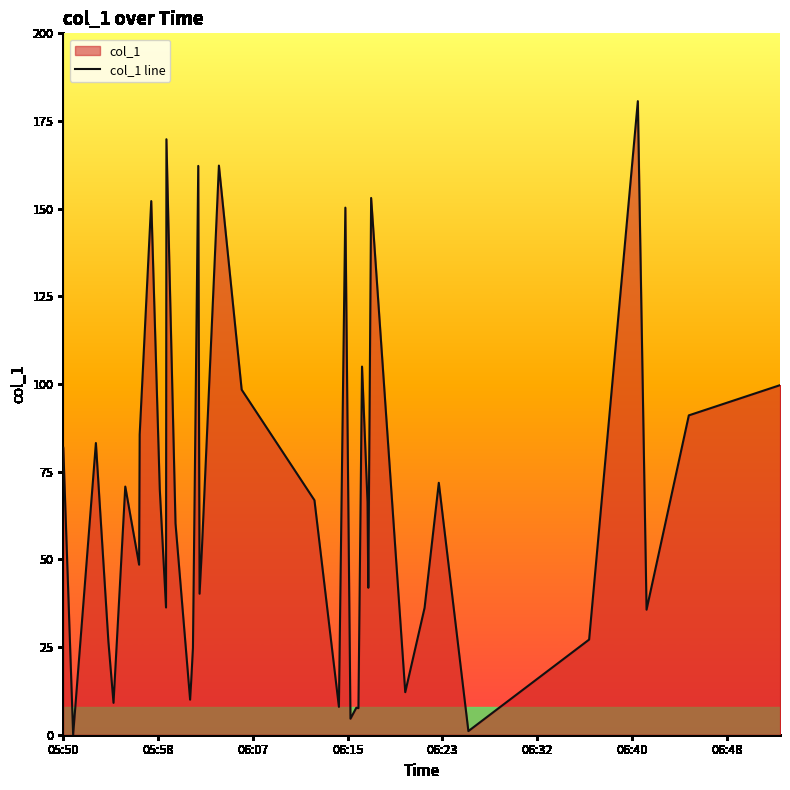

What is the greatest value displayed?

180.7